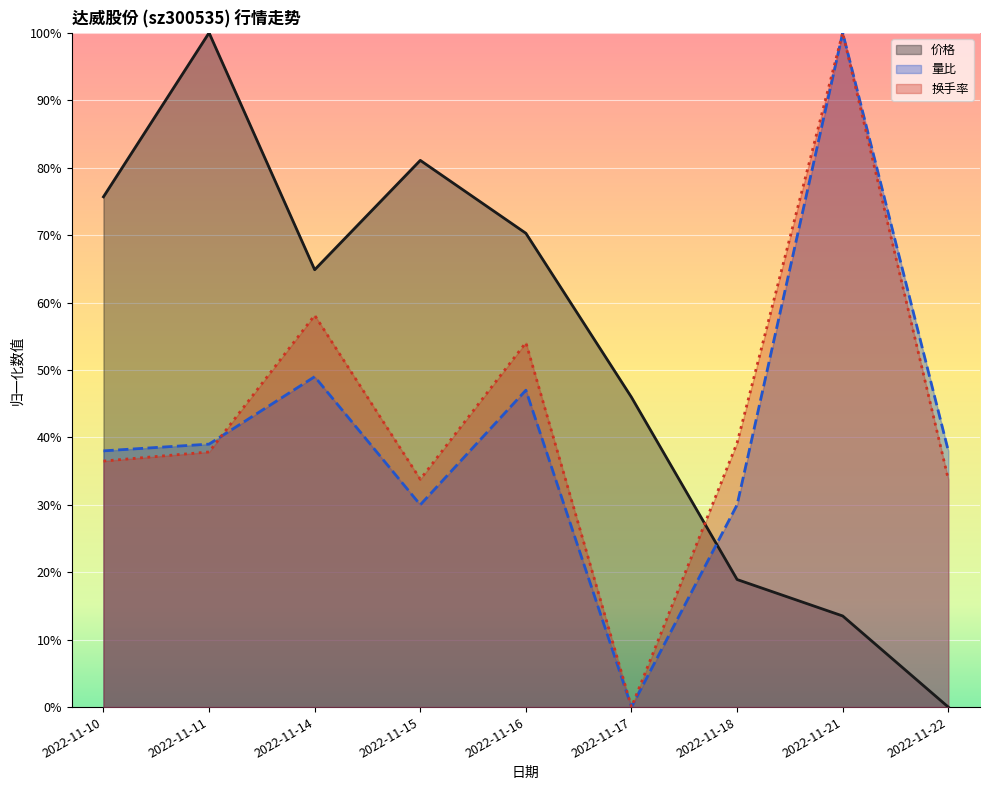

What is the maximum value shown in the chart?

1.0